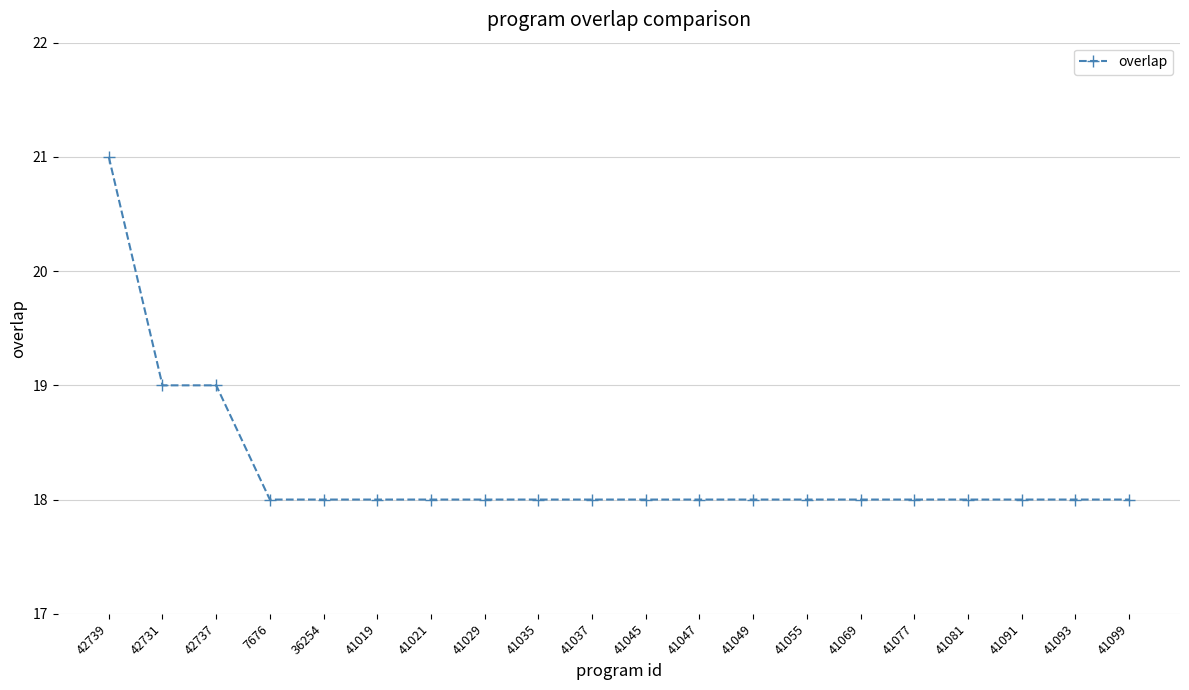

What is the greatest value displayed?

21